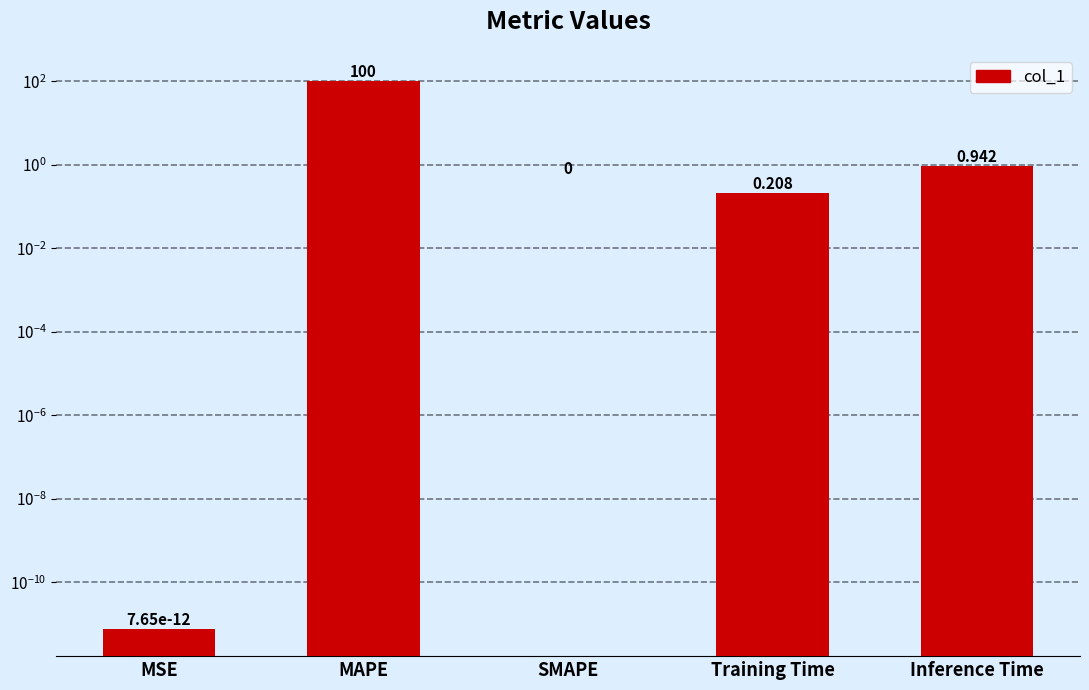

List the labels in order of value, largest first.

MAPE, Inference Time, Training Time, MSE, SMAPE